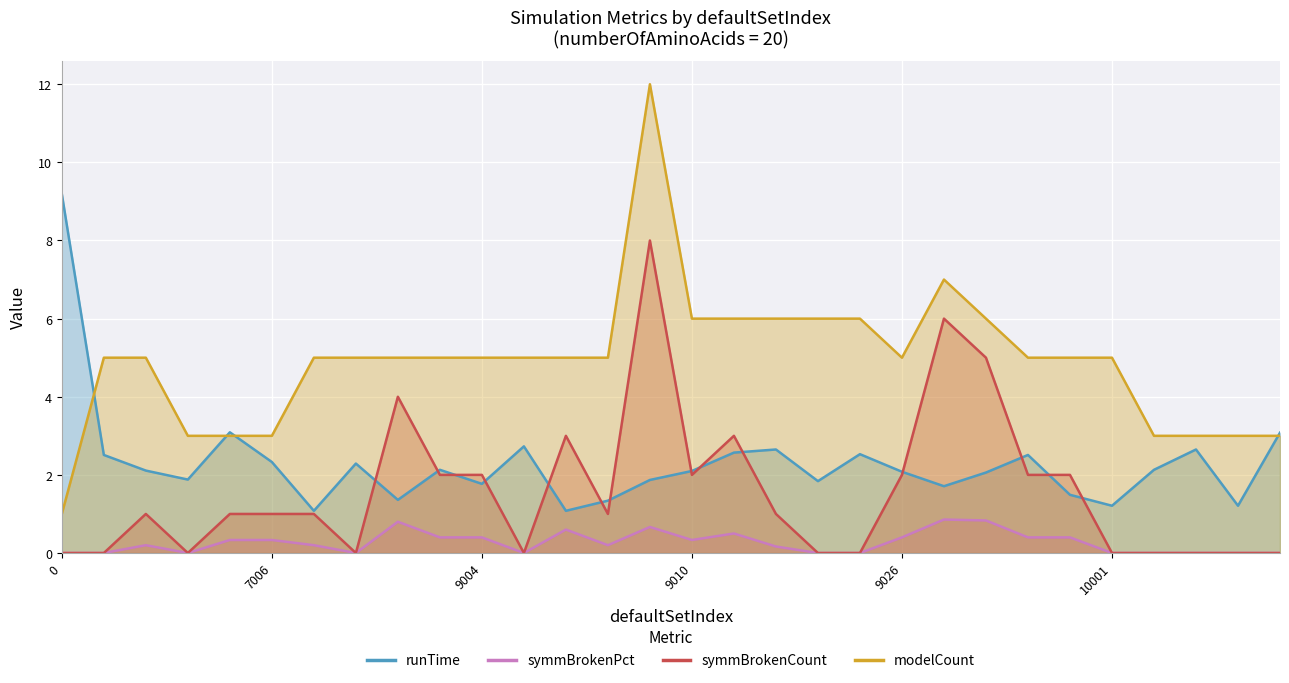

Which series changed the most between 7004 and 10005?

runTime